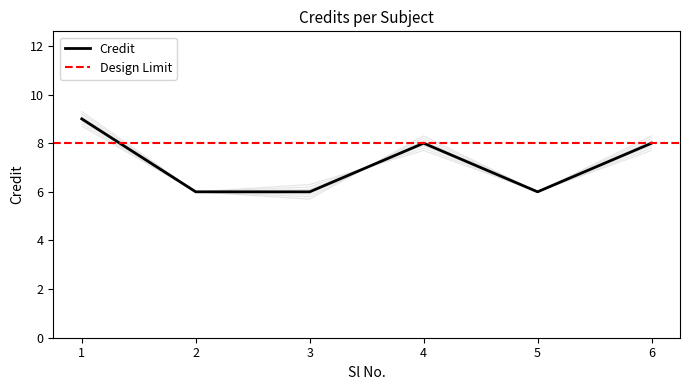

Count the number of values greater than 8.

1